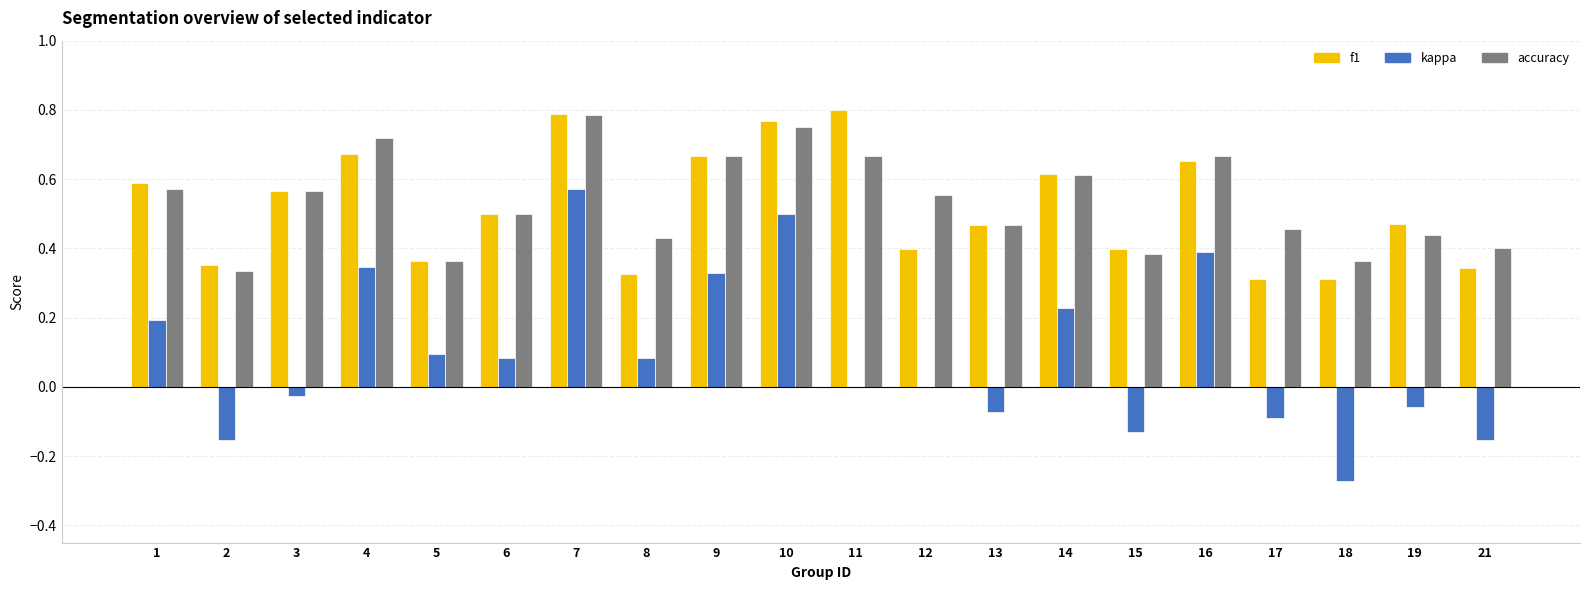

What is the total value across all series at 14?

1.5